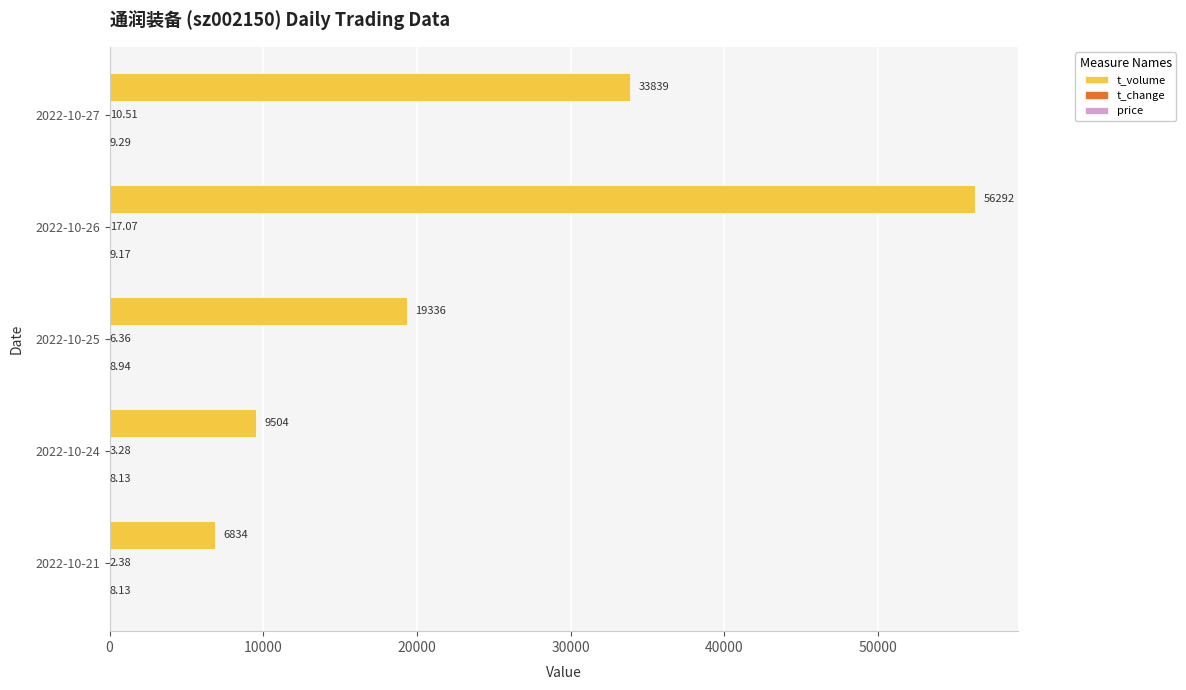

What is the total value across all series at 2022-10-24?

9515.4